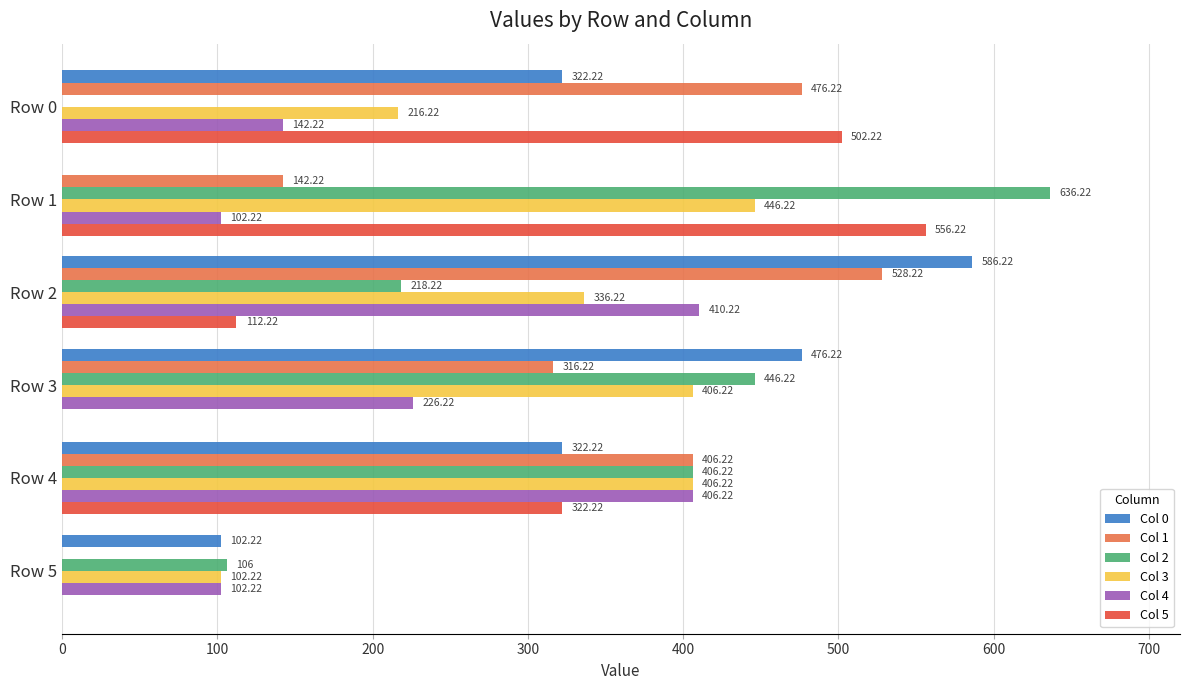

Between Row 3 and Row 4, which series saw the biggest shift?

Col 5